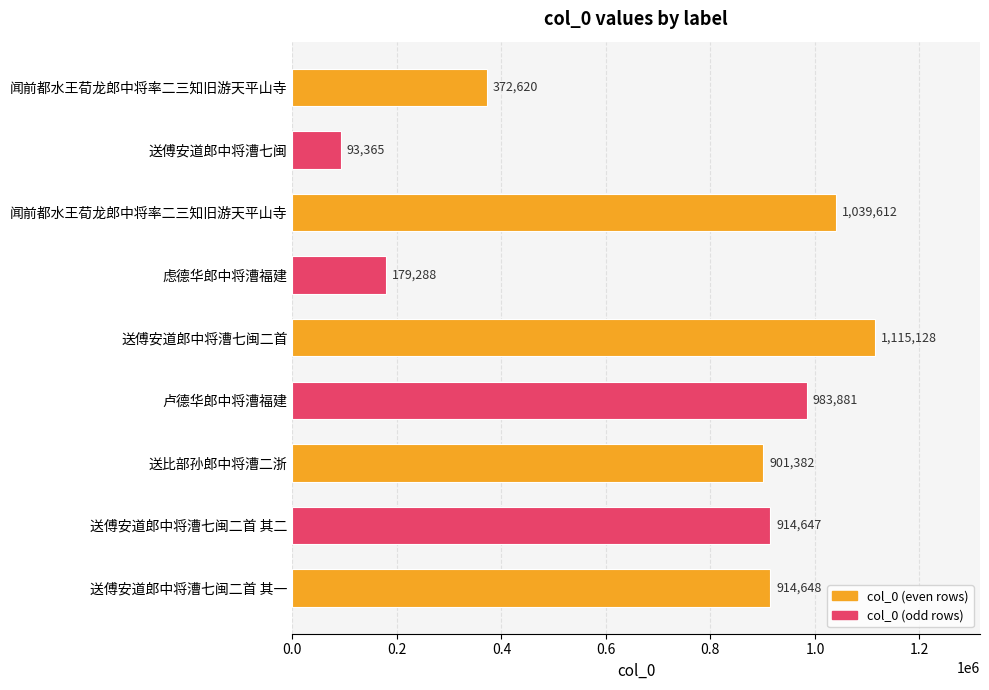

Count the number of data series in this chart.

1